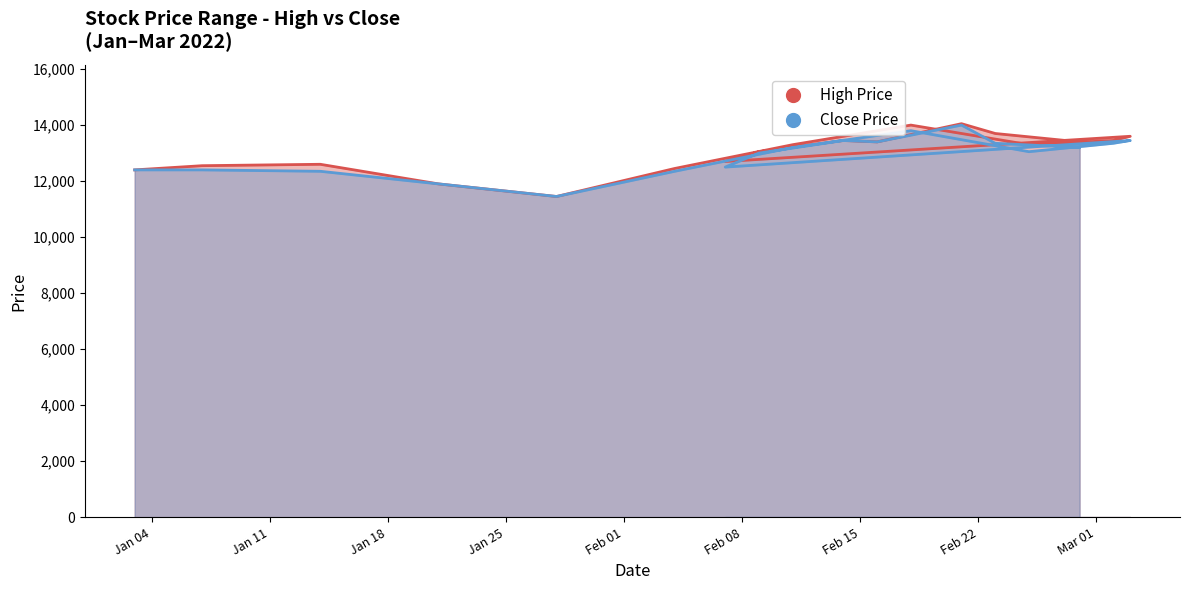

What are all the series names shown in the legend?

High Price, Close Price